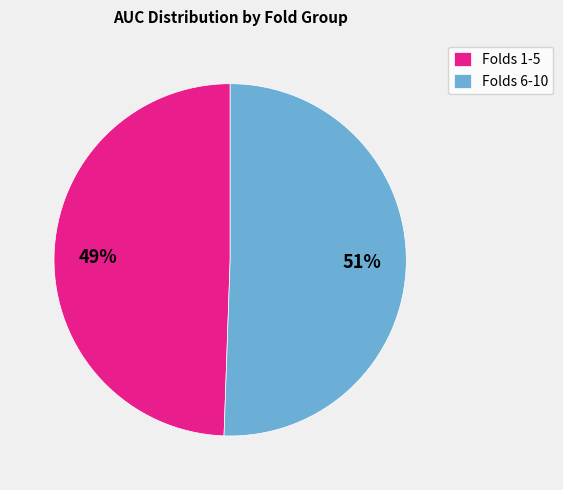

What percentage is the Folds 6-10 slice, to the nearest percent?

51%